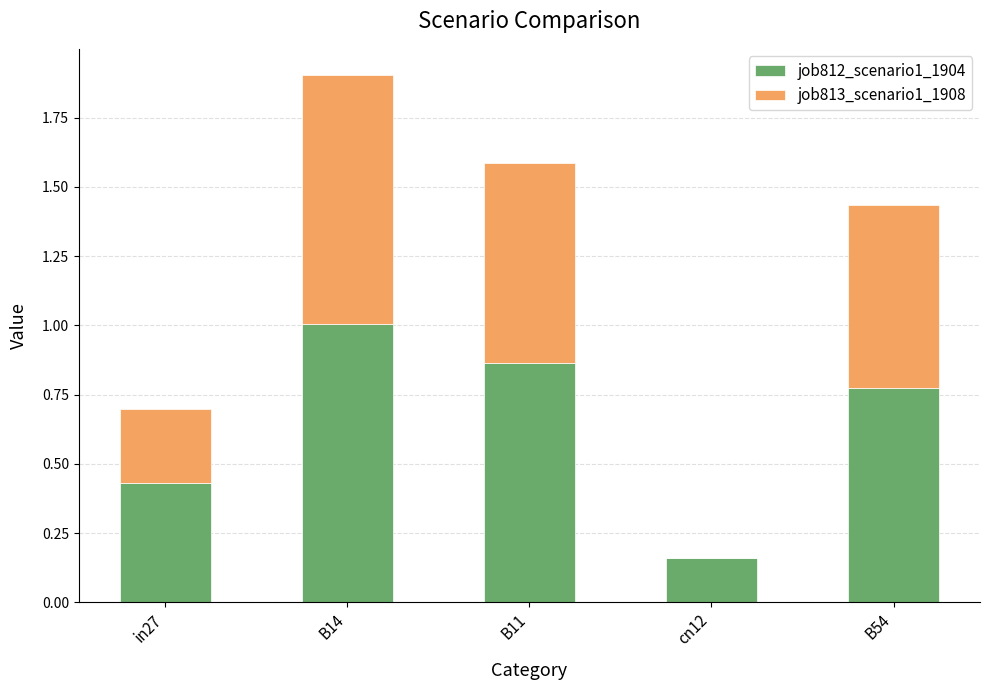

At which label does job812_scenario1_1904 reach its peak?

B14